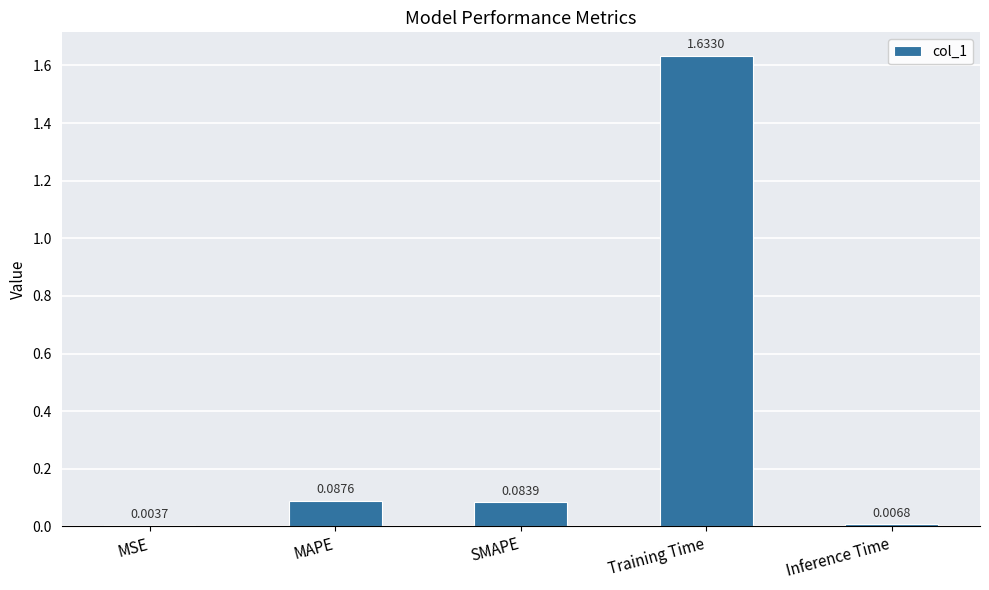

What is the sum of all values?

1.8